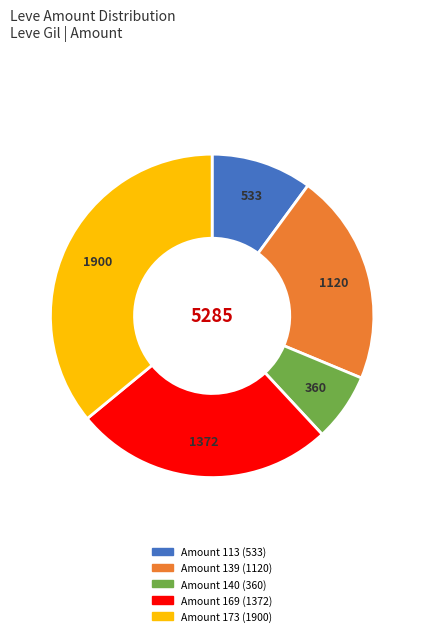

Is there a majority slice in this chart?

No